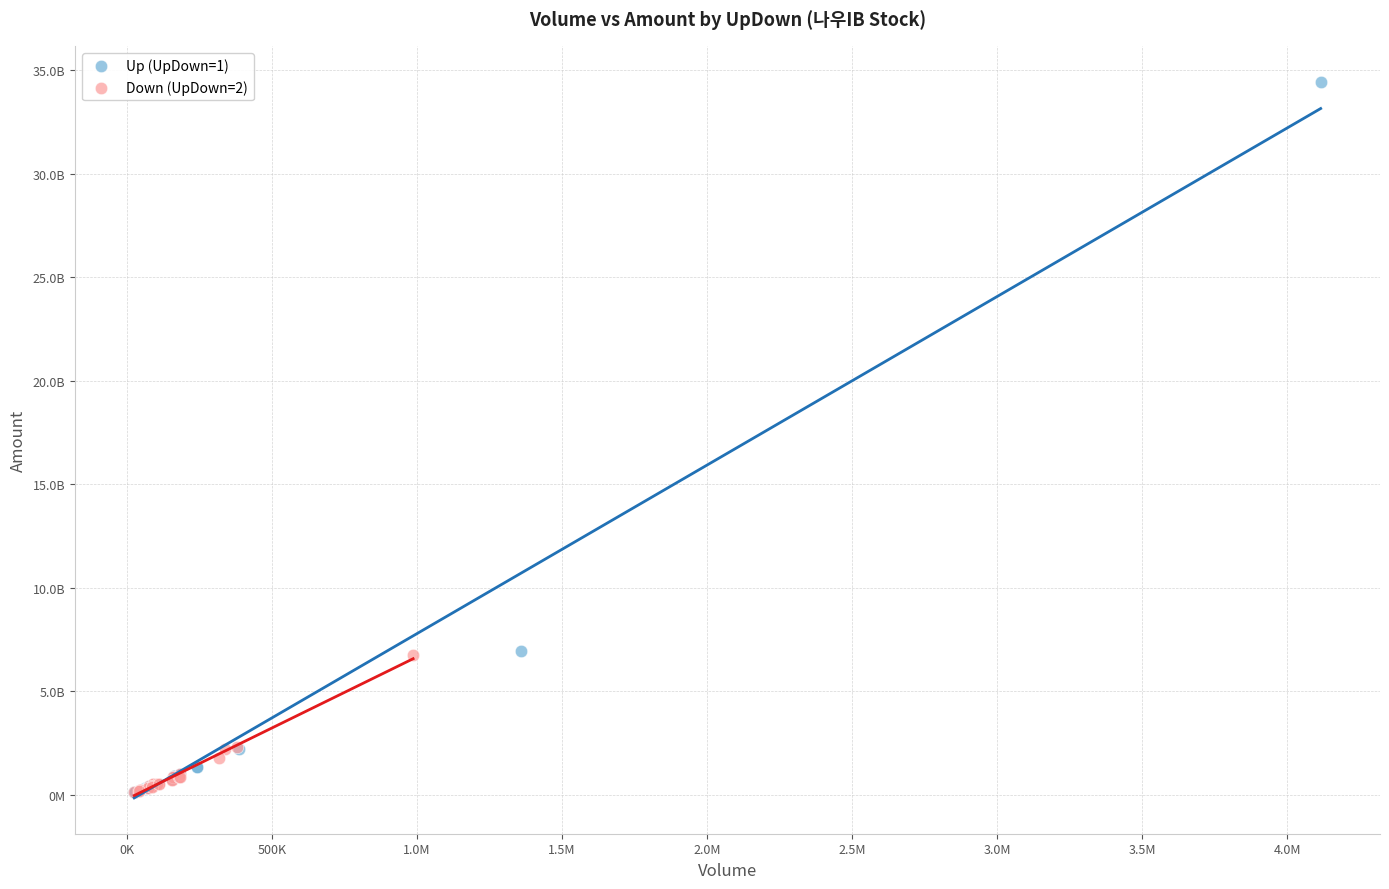

Which series contains the highest Y value?

Up (UpDown=1)